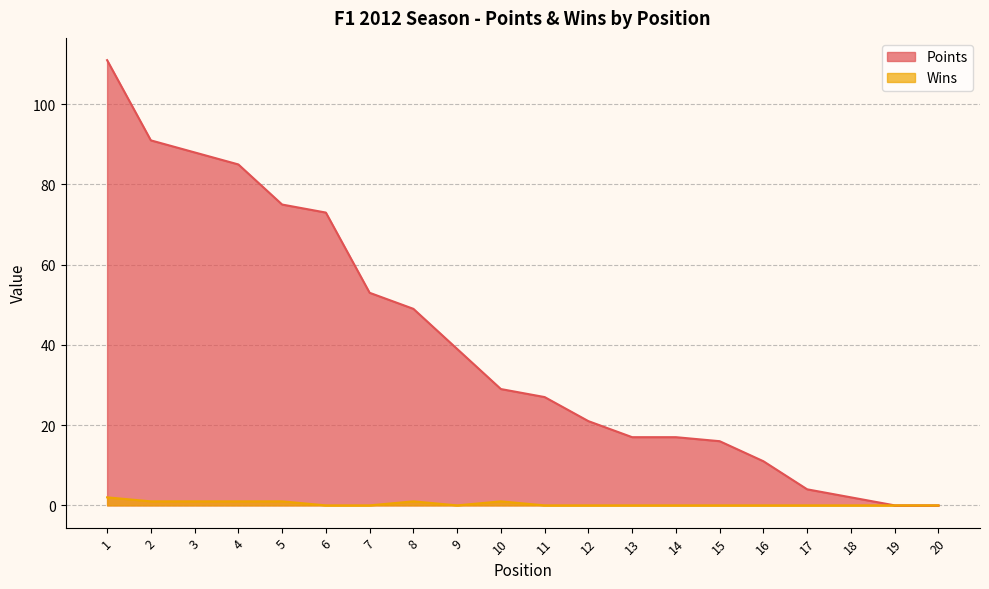

At which label is Wins closest to 1?

2